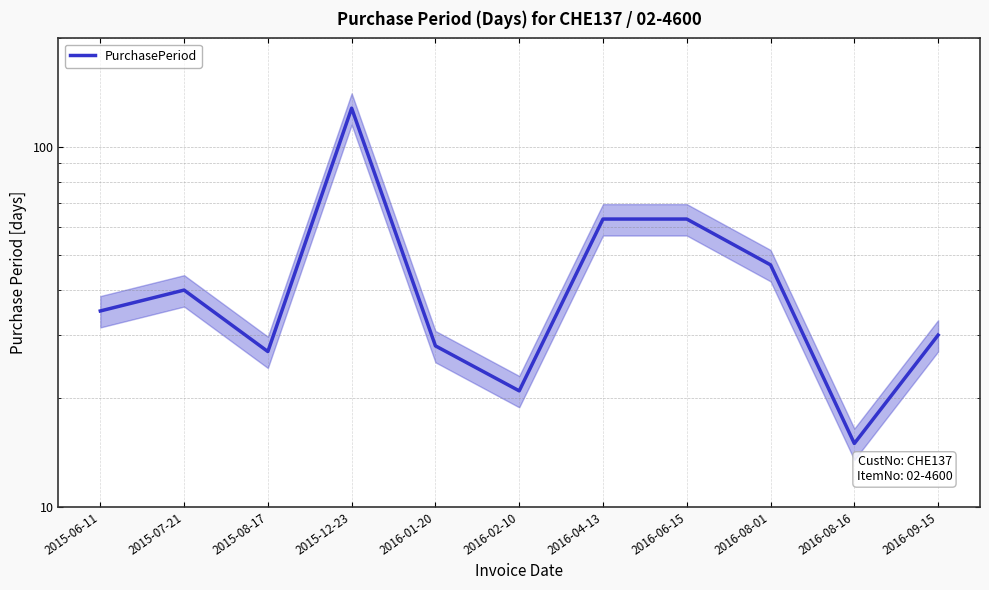

What is the change in value from 2016-01-20 to 2016-04-13?

+35